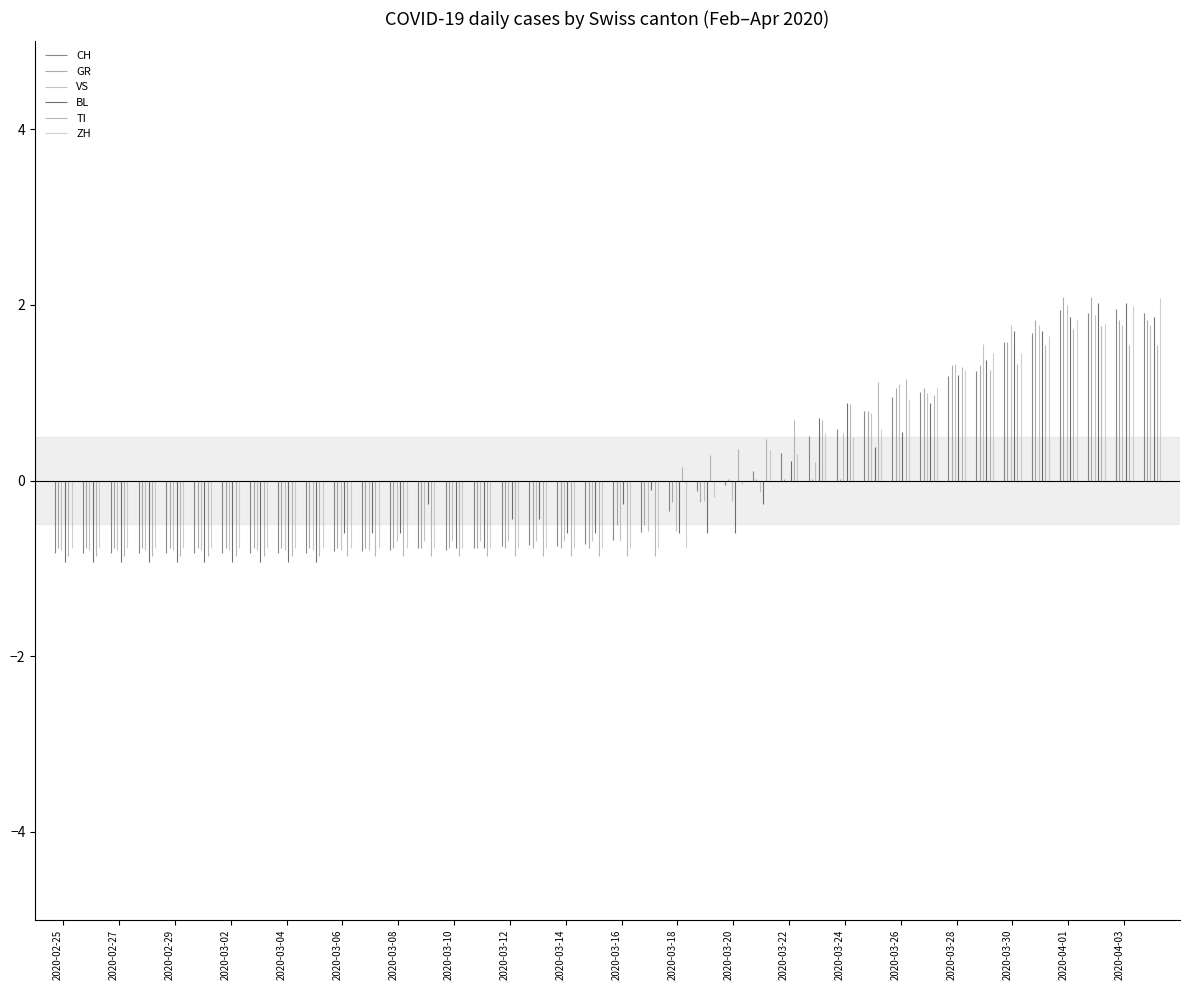

Where is ZH nearest to the value 29?

2020-03-25